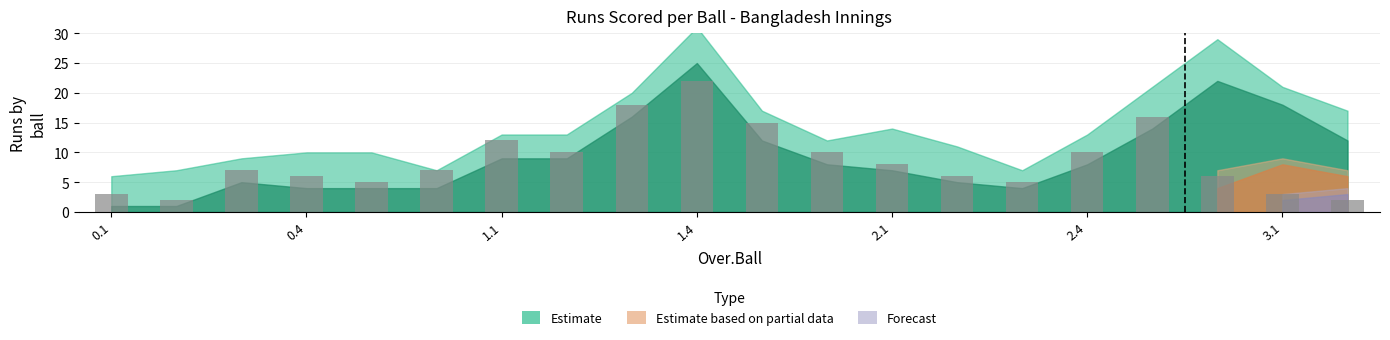

What is the difference between the maximum and minimum values?

20